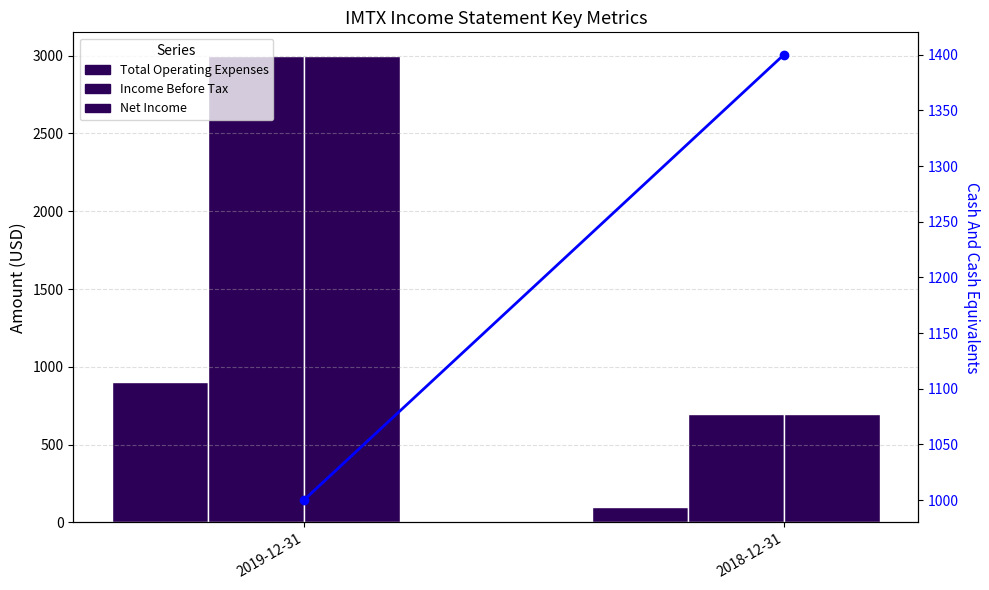

What is the spread (max minus min) of values at 2018-12-31?

1300